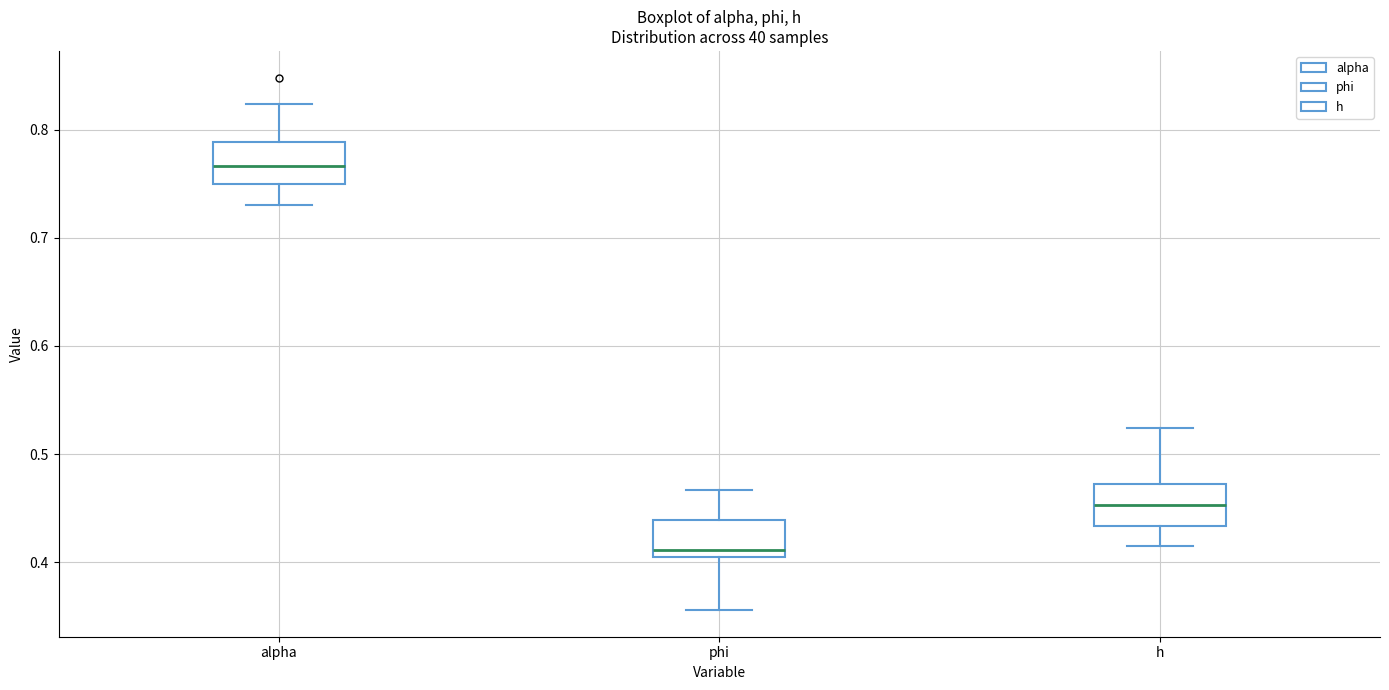

Reading left to right, transcribe this box plot: for each box, give where its median line is, the range the box spans, and where its two whiskers end, as read against the y-axis. The values are not printed on the chart, so give them approximately, as read against the axis.

alpha: median 0.77, box 0.75 to 0.79, whiskers 0.73 to 0.82
phi: median 0.41, box 0.40 to 0.44, whiskers 0.36 to 0.47
h: median 0.45, box 0.43 to 0.47, whiskers 0.41 to 0.52